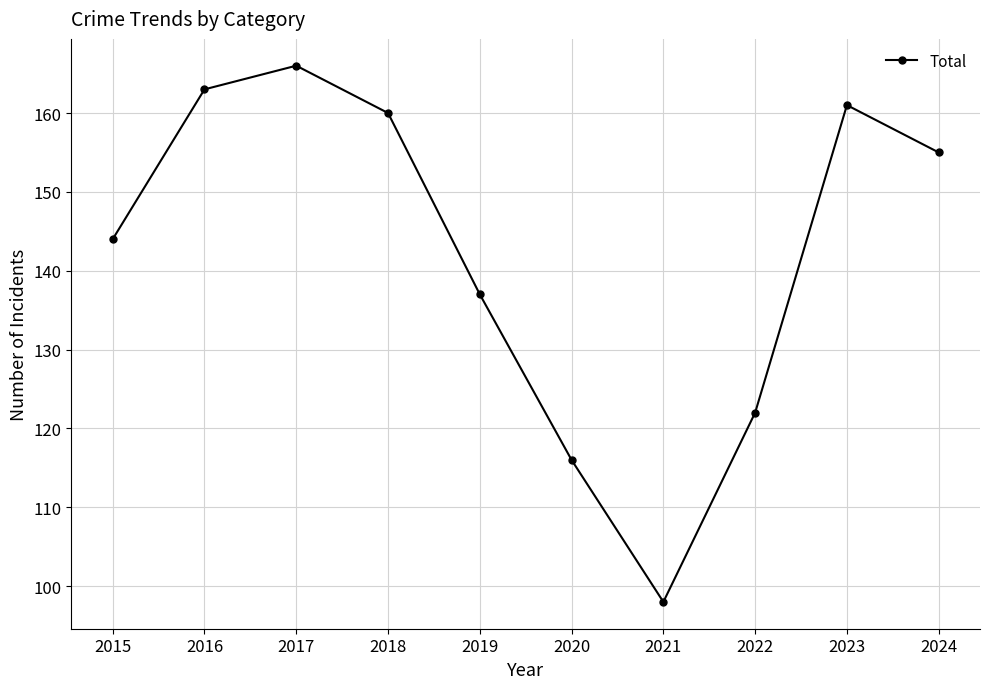

What is the ratio of the value at 2015 to the value at 2017?

0.9